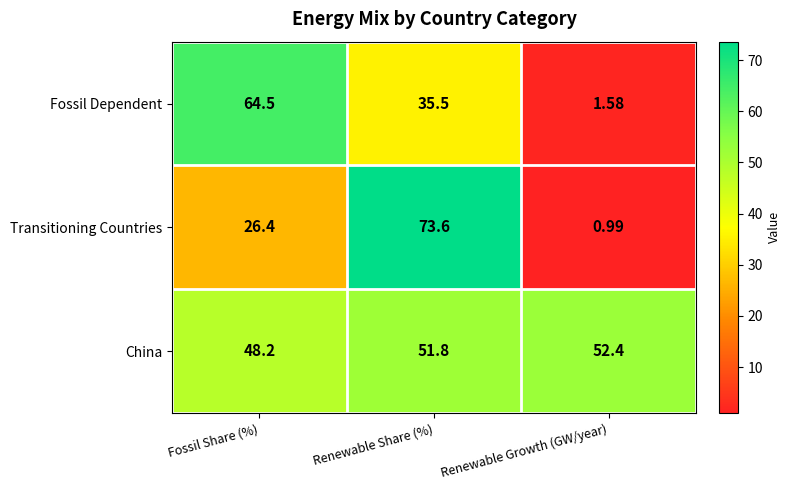

At which label does Fossil Dependent first exceed 35?

Fossil Share (%)